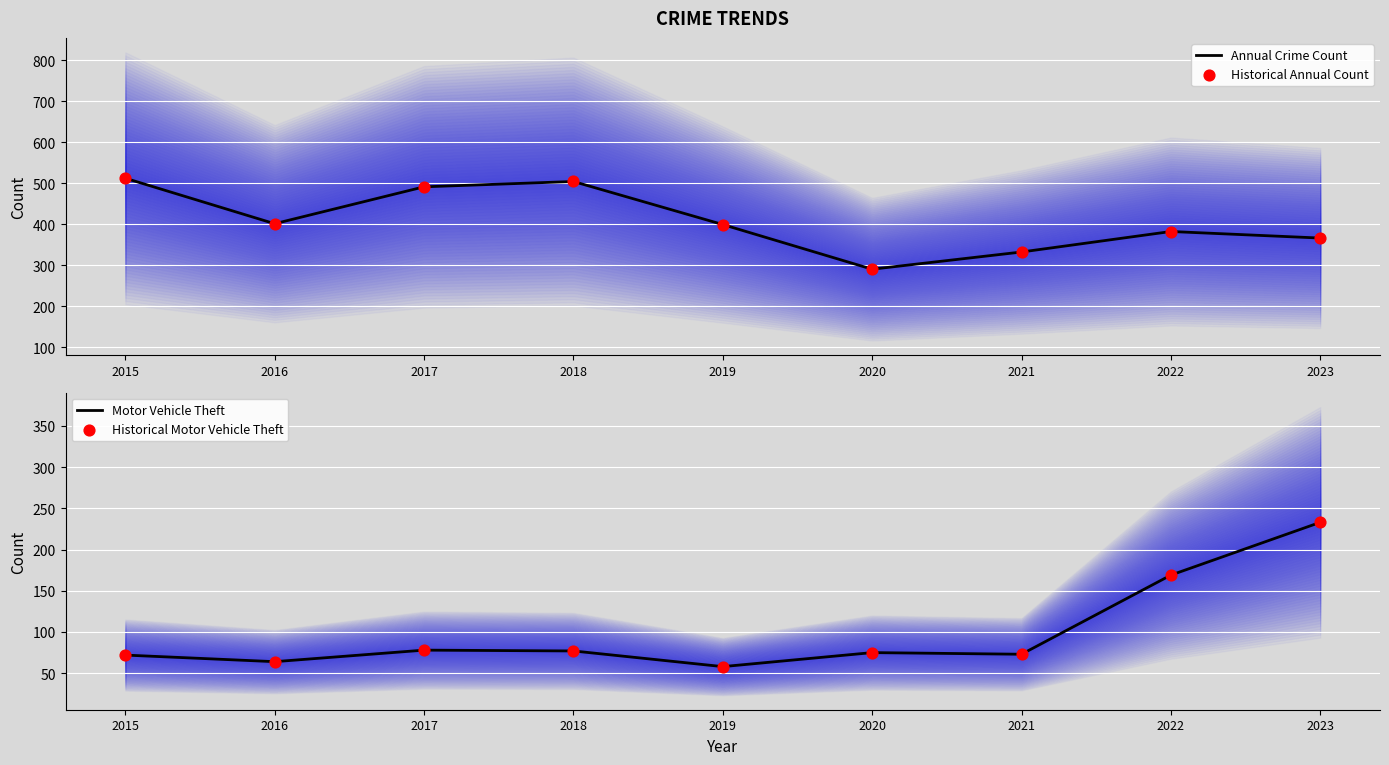

Which series has the largest Y range (max minus min)?

Annual Crime Count